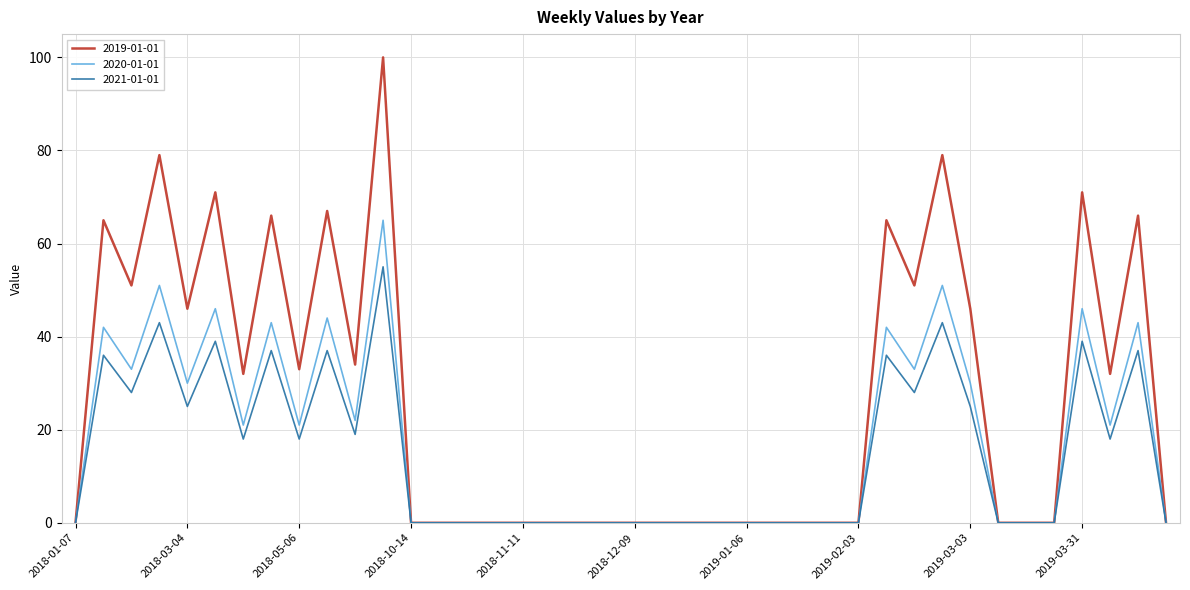

Which series has the largest range (max minus min)?

2019-01-01